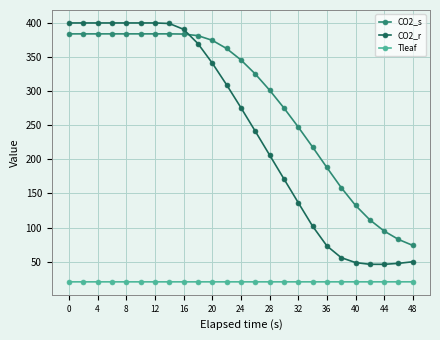

What is the difference between the maximum and minimum values in the CO2_s series?

310.2